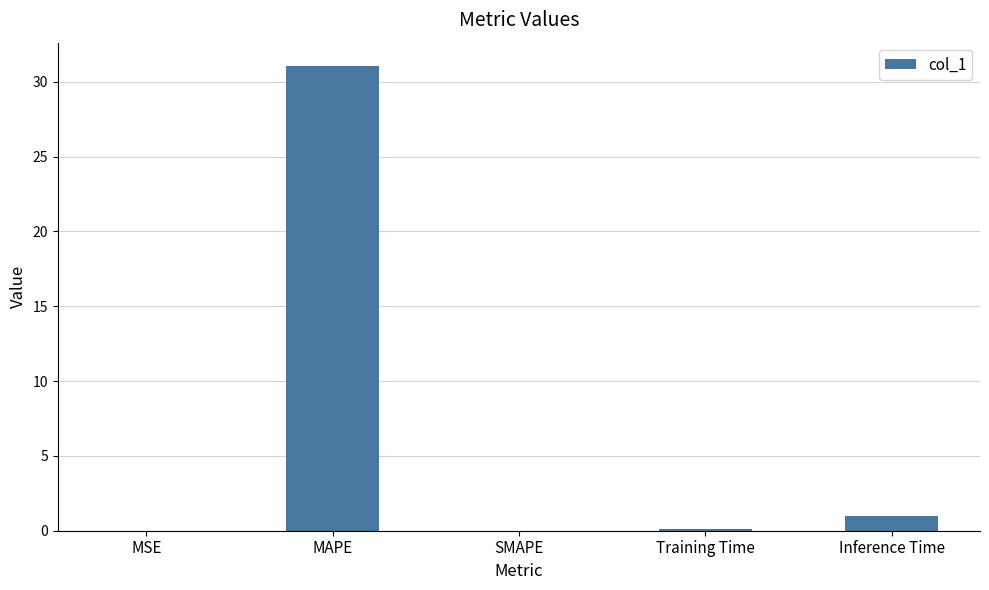

The value at SMAPE is -10.9. True or false?

False